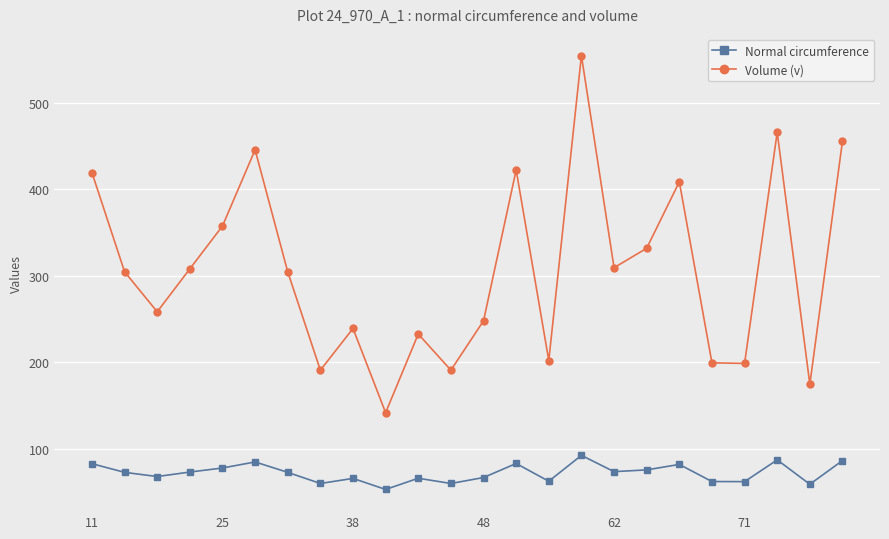

True or false: Normal circumference and Volume (v) intersect in this chart.

False